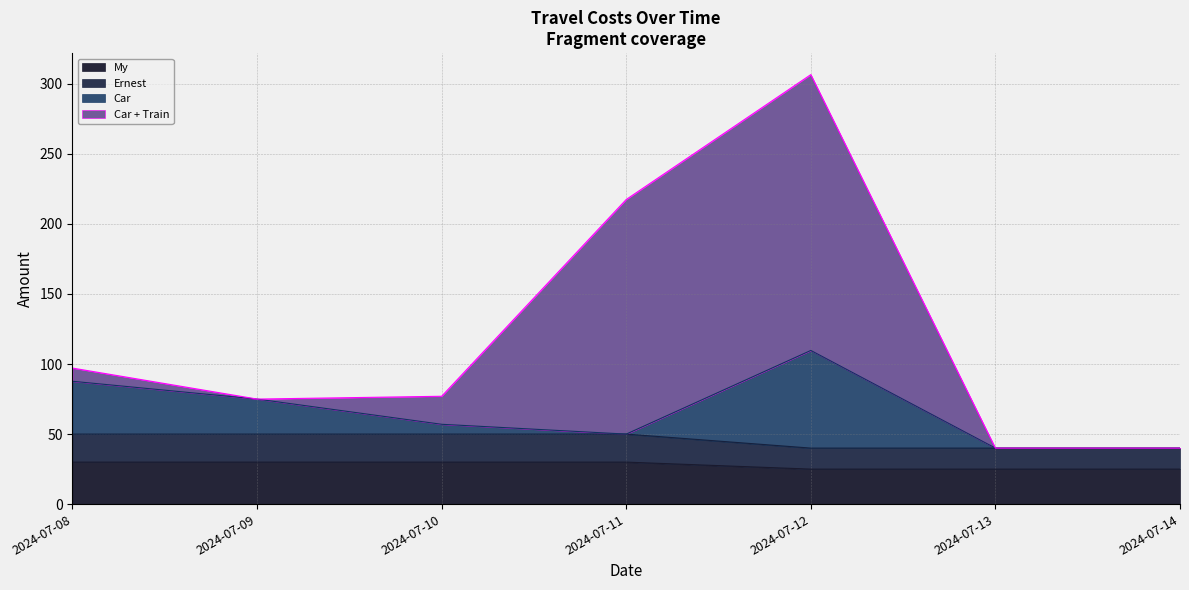

What is the lowest value of the My series?

25.0